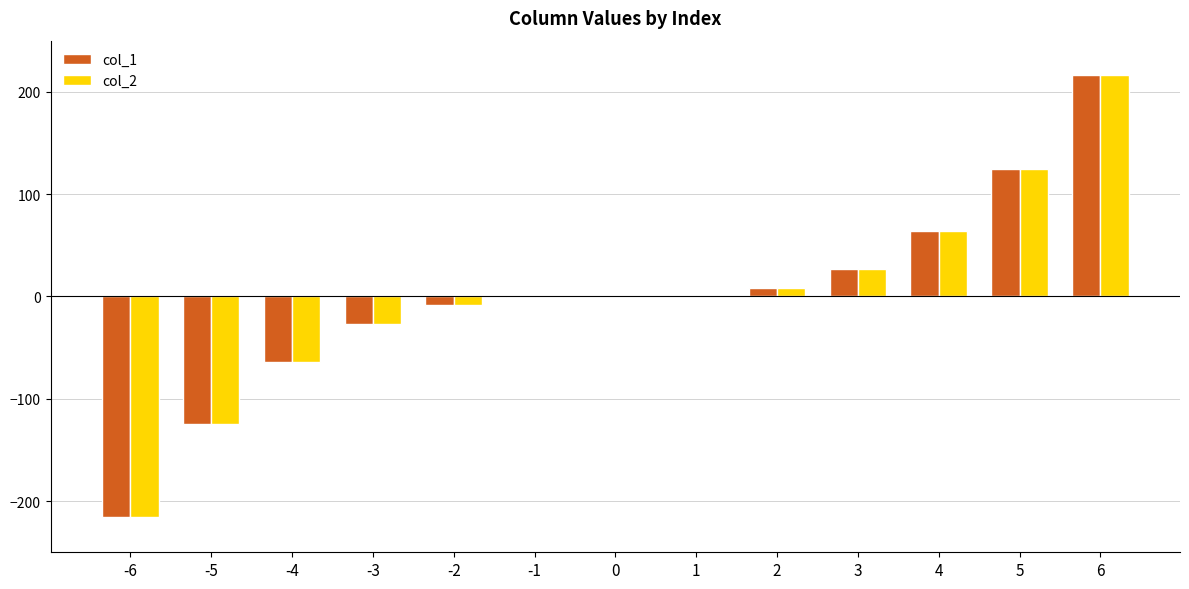

How many groups of bars are there?

13